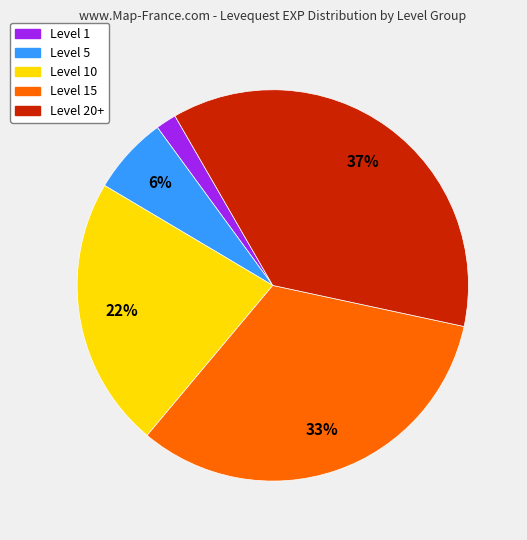

Is there a majority slice in this chart?

No